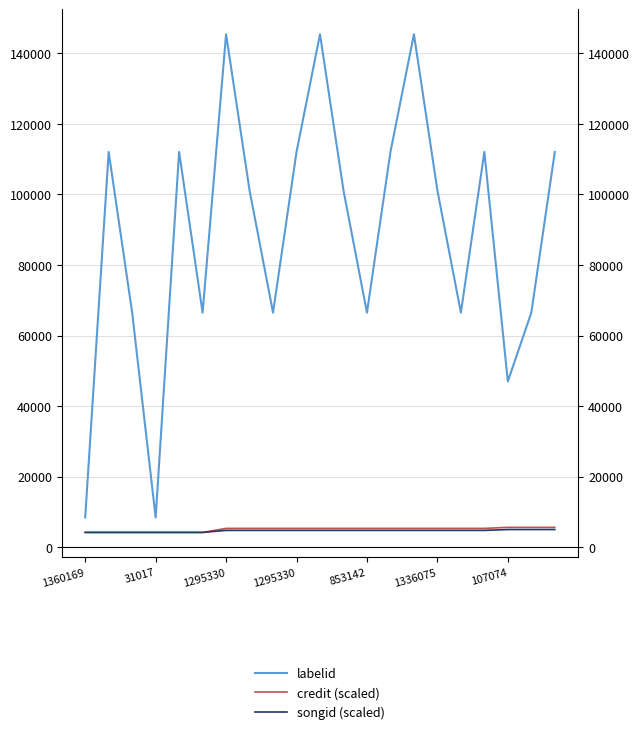

How many lines are shown in the chart?

3